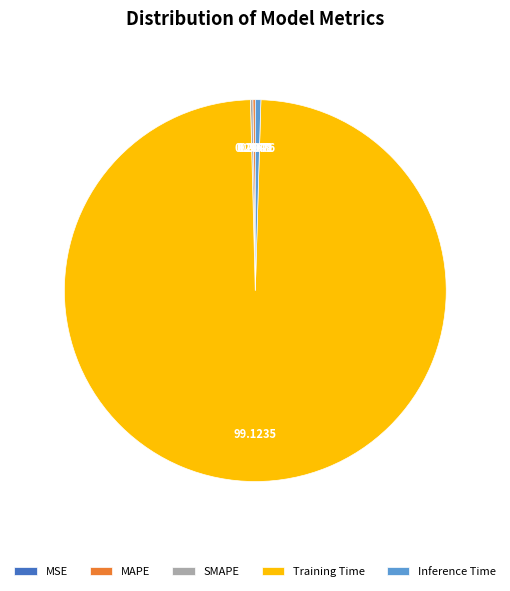

What is the largest slice in the pie chart?

Training Time